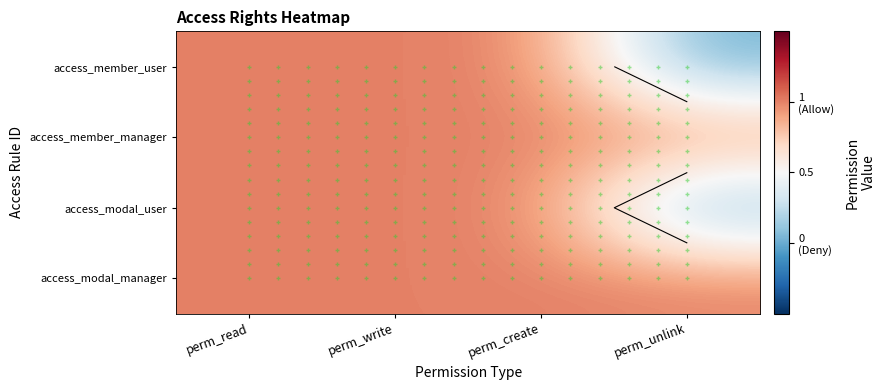

How many categories are shown in the chart?

4